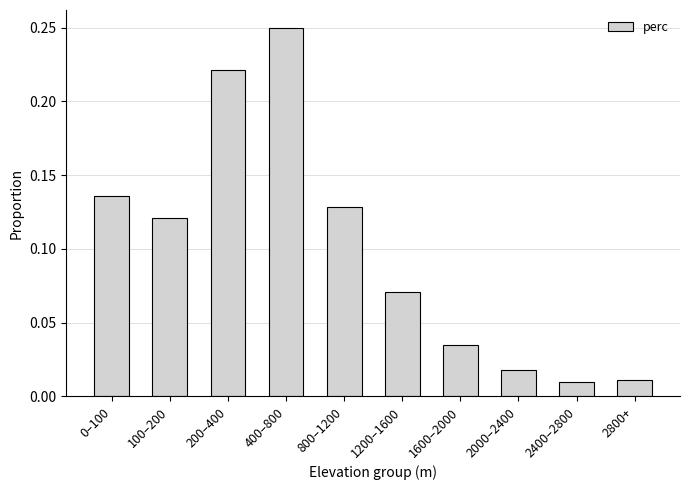

What is the label of the 1st bar from the right?

2800+